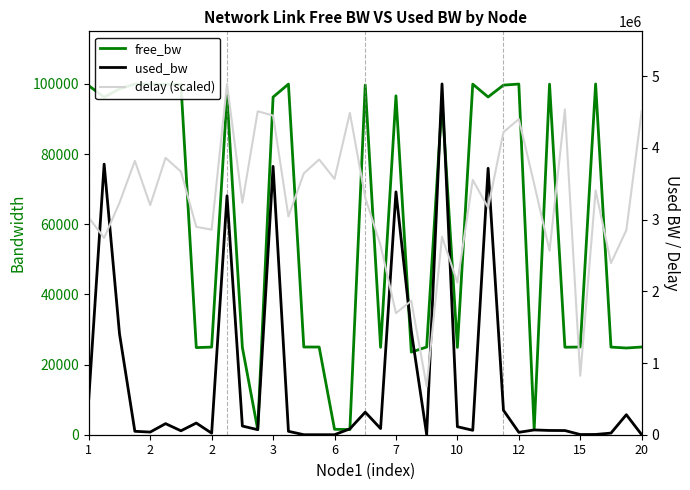

Rank the series at 3 from highest to lowest value.

delay (scaled), free_bw, used_bw